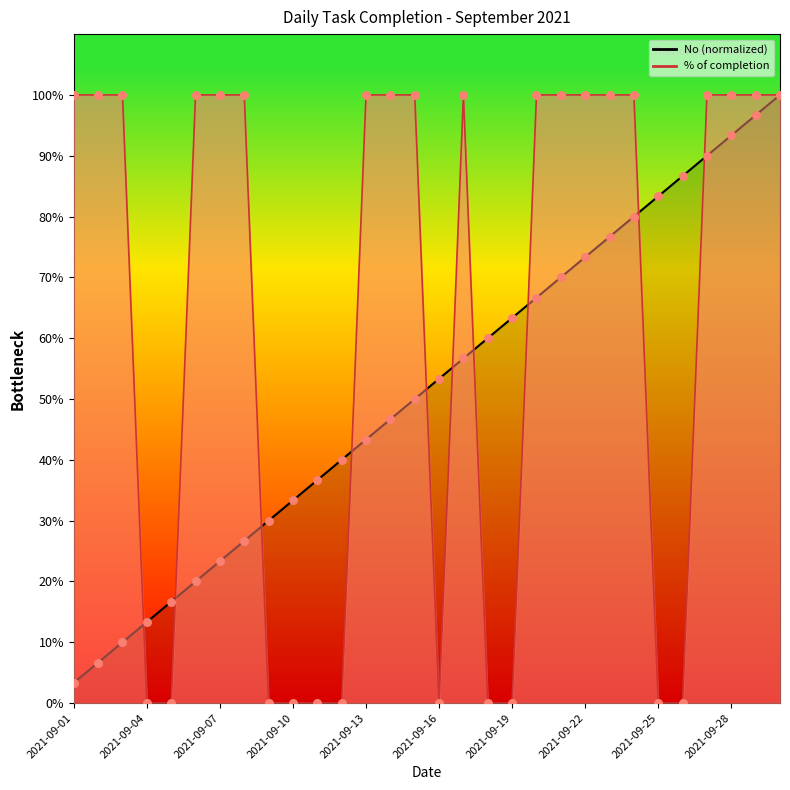

Which series reaches the maximum Y coordinate?

No